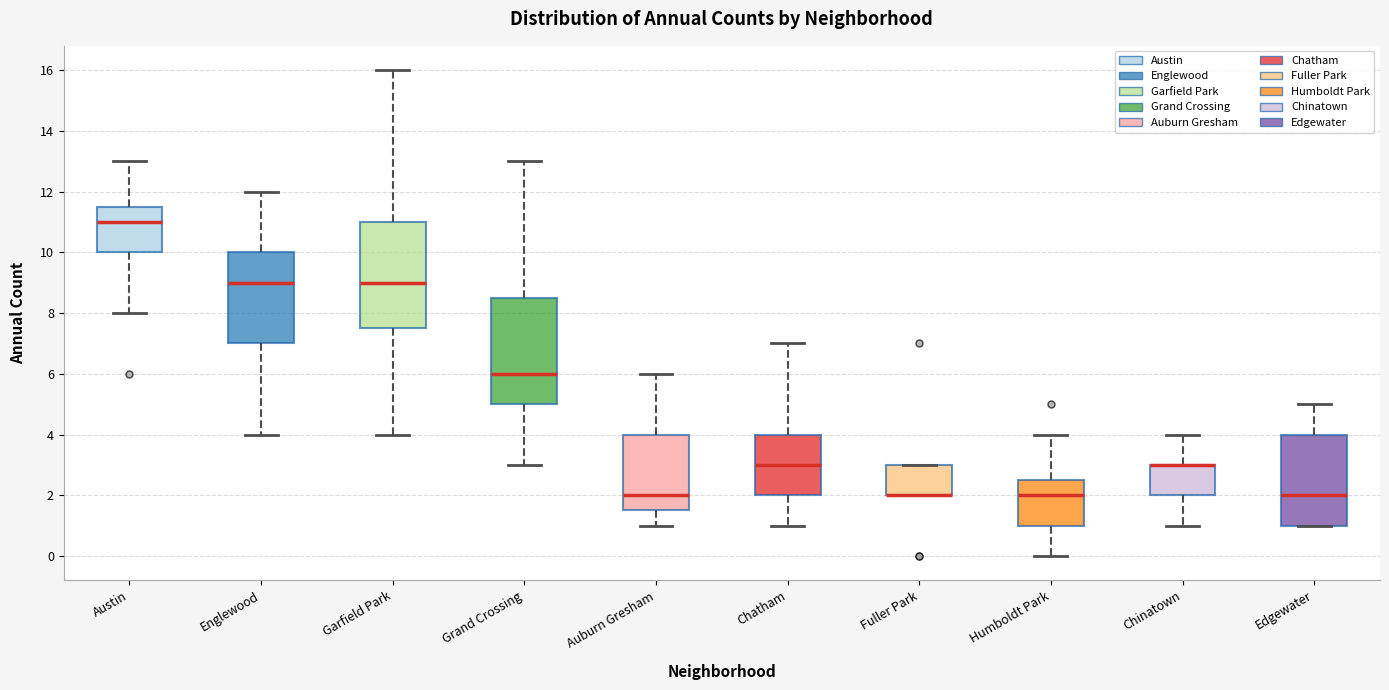

Reading left to right, read every box against the y-axis: the position of its median line, the range the box covers, and the ends of its whiskers. The values are not printed on the chart, so give them approximately, as read against the axis.

Austin: median 11.0, box 10.0 to 11.6, whiskers 8.0 to 13.0
Englewood: median 9.0, box 7.0 to 10.0, whiskers 4.0 to 12.0
Garfield Park: median 9.0, box 7.6 to 11.0, whiskers 4.0 to 16.0
Grand Crossing: median 6.0, box 5.0 to 8.6, whiskers 3.0 to 13.0
Auburn Gresham: median 2.0, box 1.6 to 4.0, whiskers 1.0 to 6.0
Chatham: median 3.0, box 2.0 to 4.0, whiskers 1.0 to 7.0
Fuller Park: median 2.0 (drawn on the box's lower edge), box 2.0 to 3.0, whiskers 2.0 to 3.0
Humboldt Park: median 2.0, box 1.0 to 2.6, whiskers 0.0 to 4.0
Chinatown: median 3.0 (drawn on the box's upper edge), box 2.0 to 3.0, whiskers 1.0 to 4.0
Edgewater: median 2.0, box 1.0 to 4.0, whiskers 1.0 to 5.0